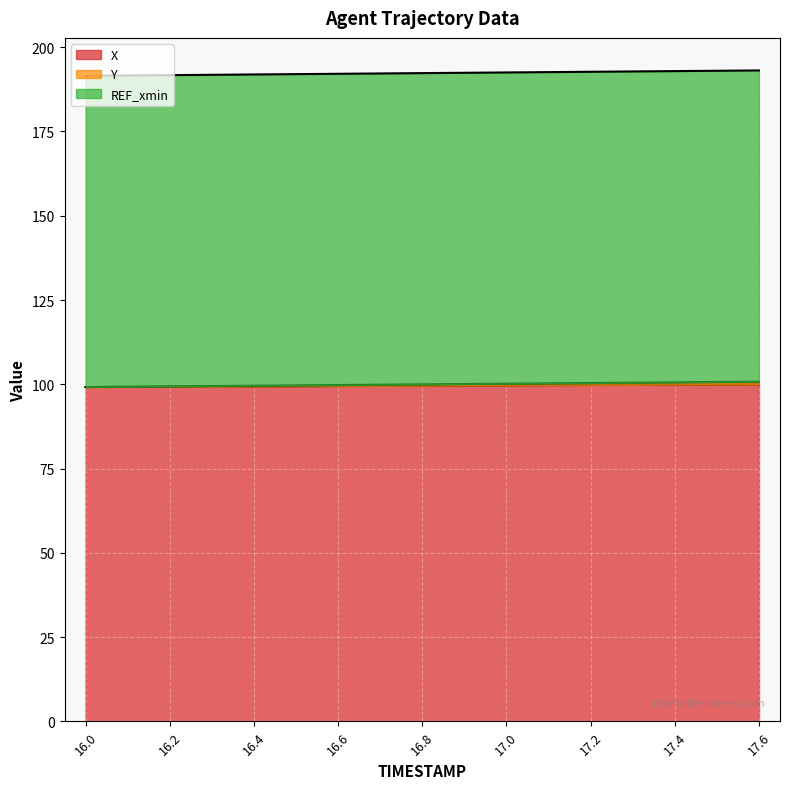

The value of X at 16.0 is 19.9. True or false?

False